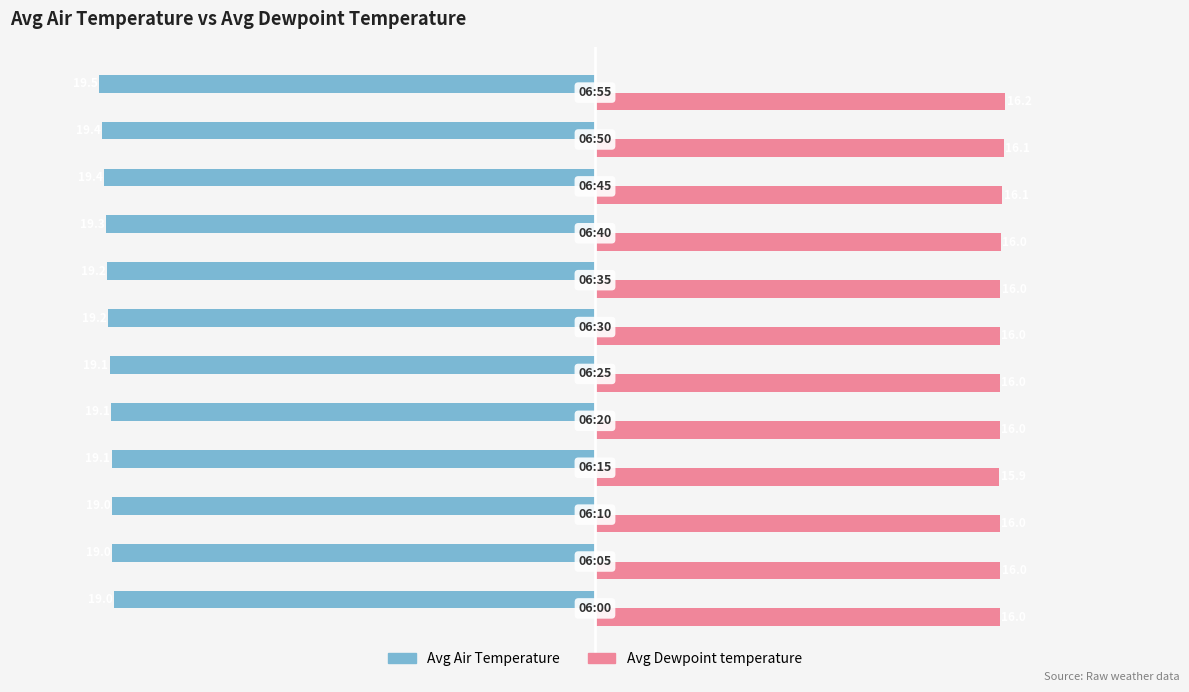

What is the difference between the second highest and minimum values in the Avg Air Temperature series?

0.5